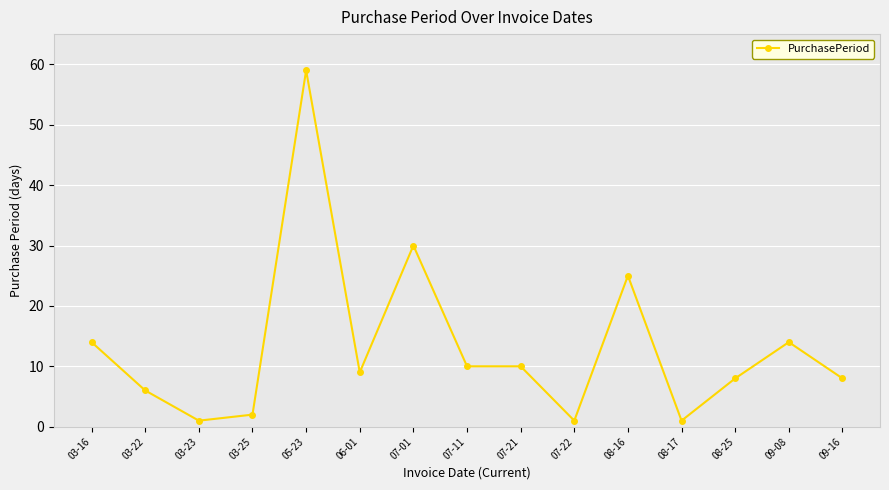

The chart shows a value of 2 at 03-25. True or false?

True